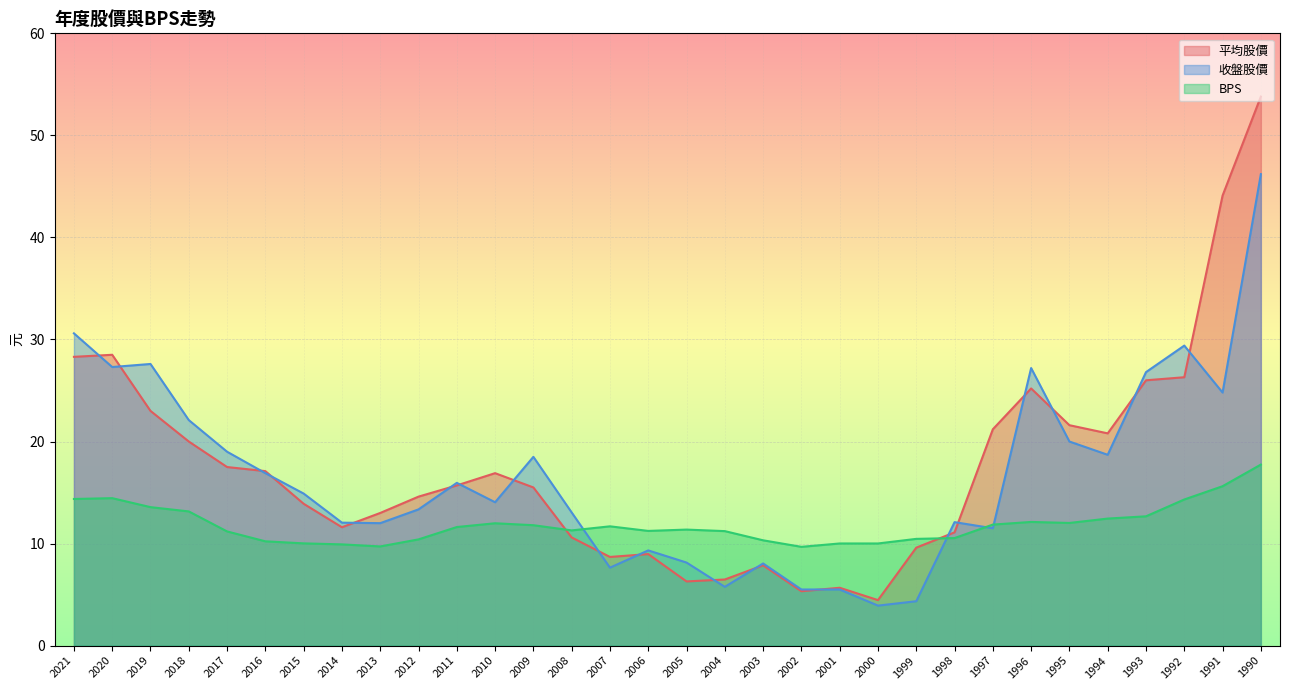

Which category has the highest value across all series?

1990